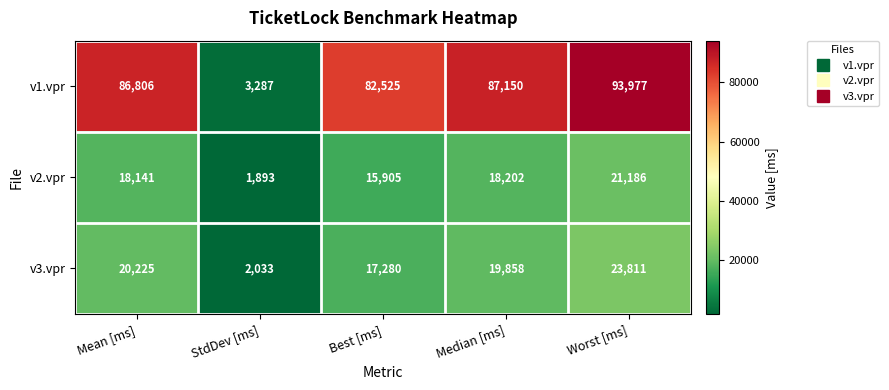

Which category has the lowest value across all series?

StdDev [ms]